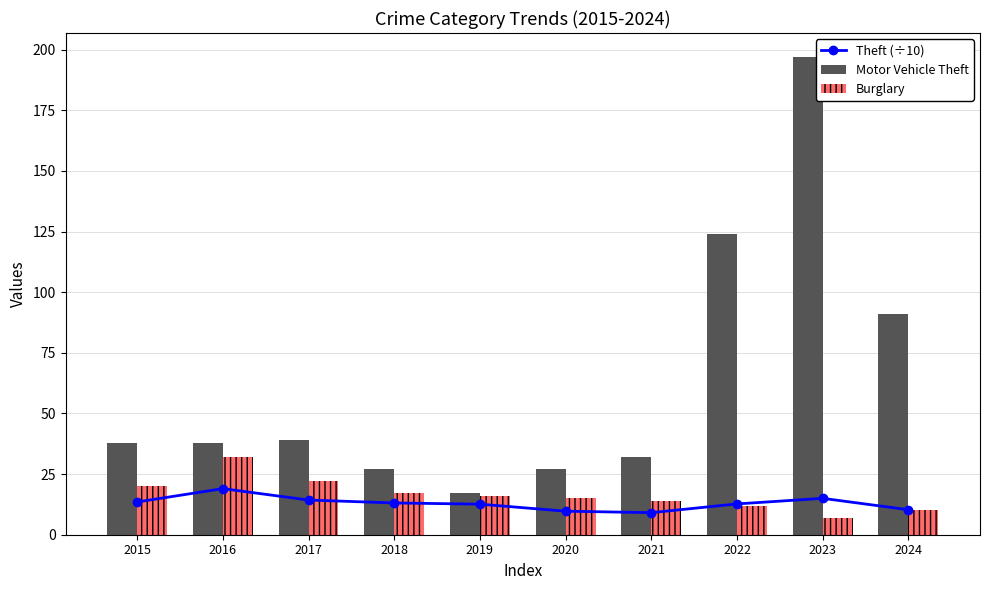

What is the lowest value of the Theft (÷10) series?

9.1